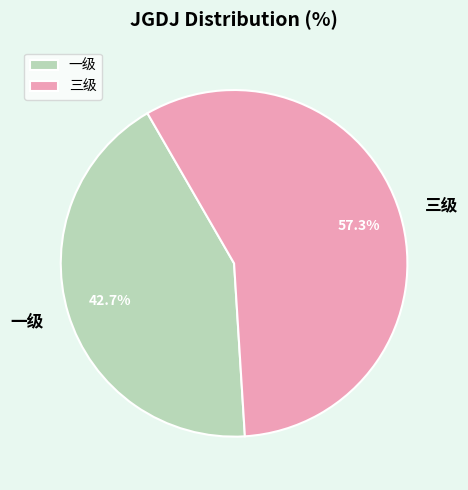

Which category accounts for the majority?

三级